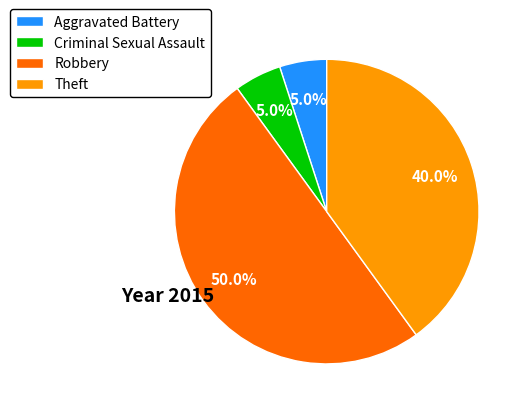

What portion of the pie excludes Aggravated Battery?

95.0%